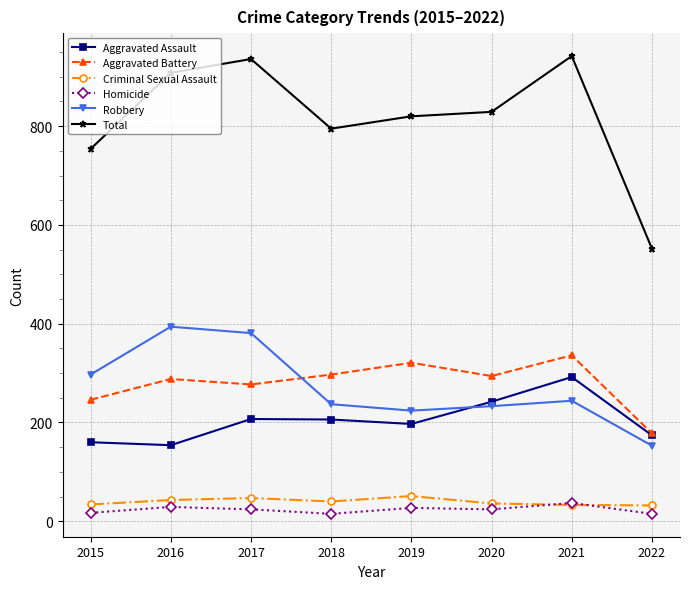

How many values in the Criminal Sexual Assault series are below 40?

4